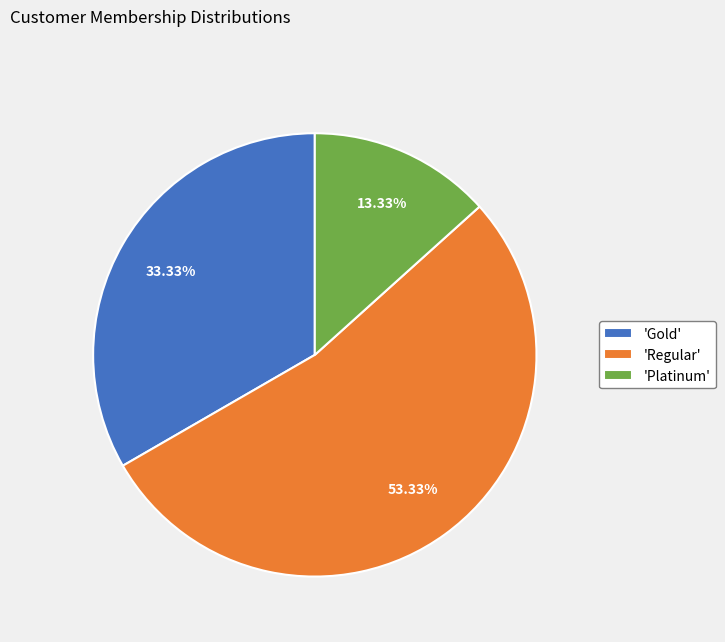

To the nearest percent, what is the difference between the largest and smallest slice percentages?

40%